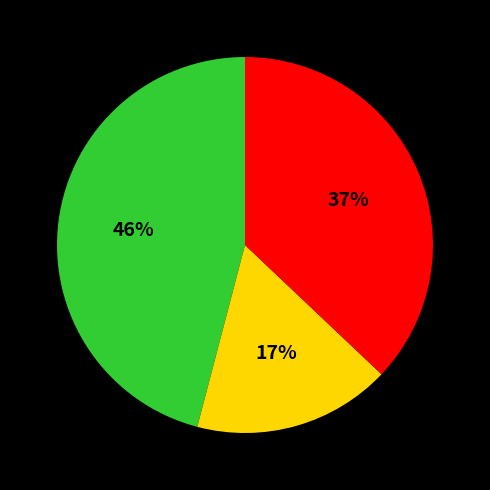

To the nearest percent, what is the average slice percentage?

33%